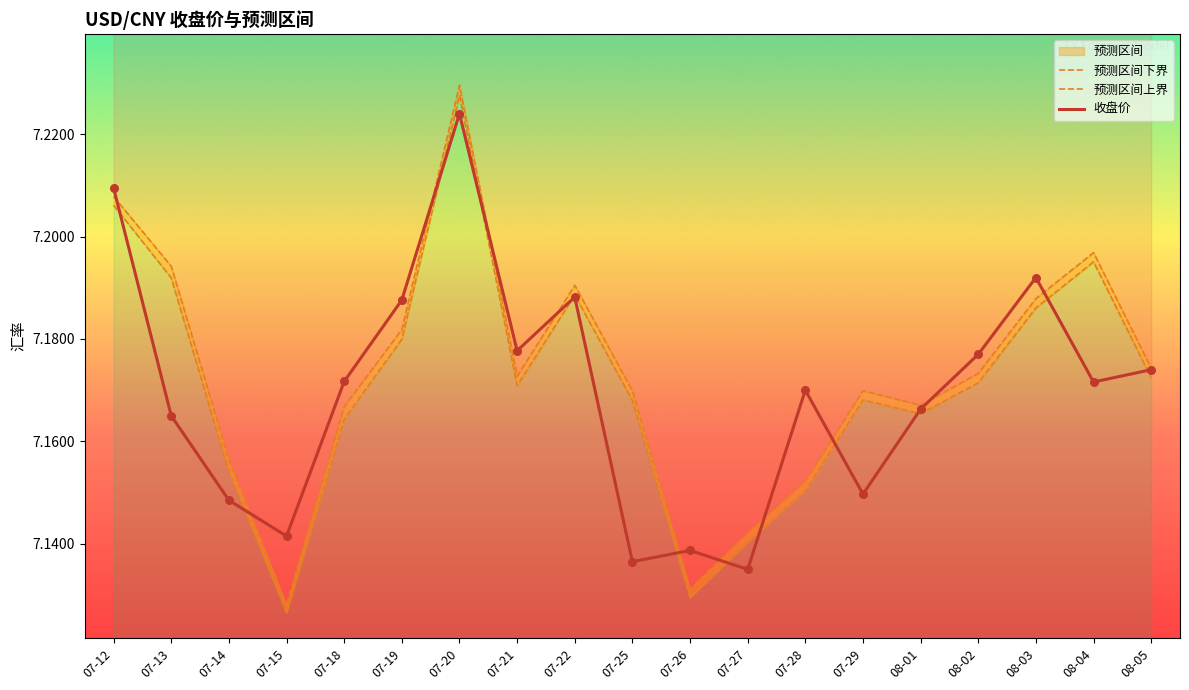

Is the value of 收盘价 at 07-27 greater than the value of 预测区间下界 at 08-02?

No